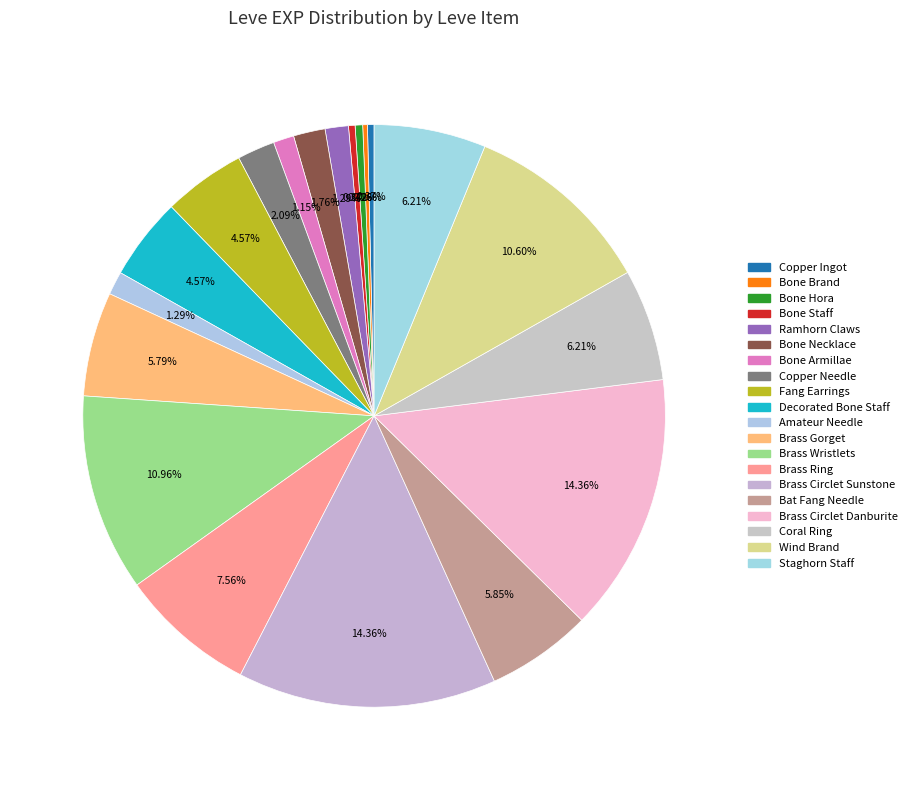

To the nearest percent, what is the combined percentage of Decorated Bone Staff and Amateur Needle?

6%